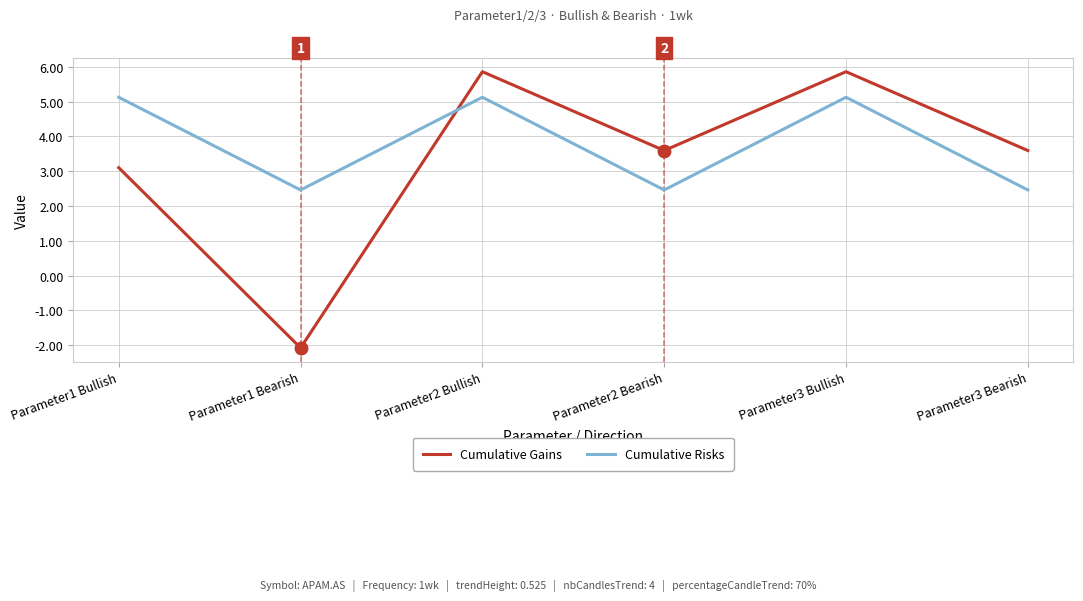

What is the average value of the Cumulative Gains series?

3.3